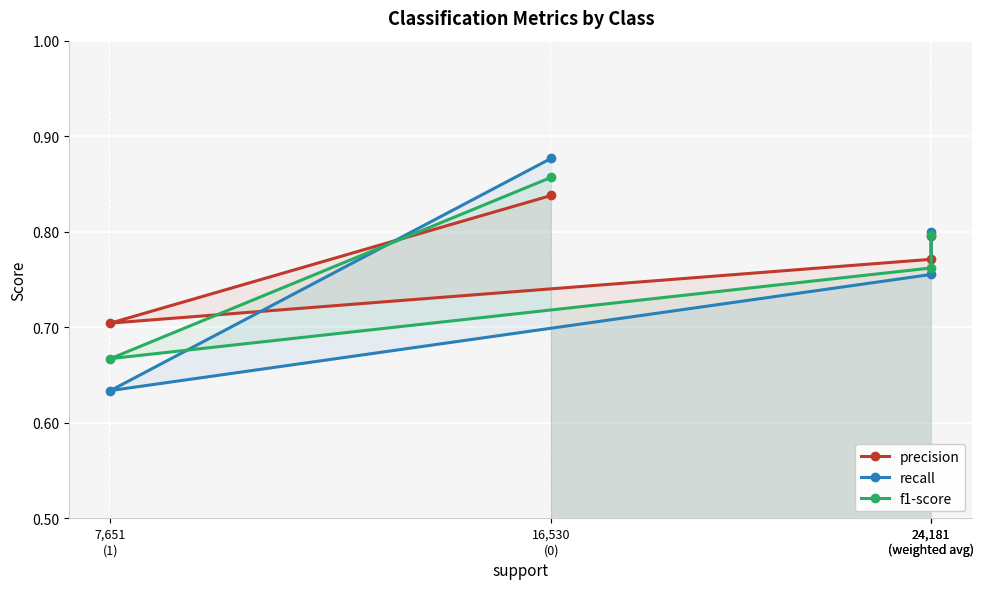

List the series in order of their peak value, lowest first.

precision, f1-score, recall